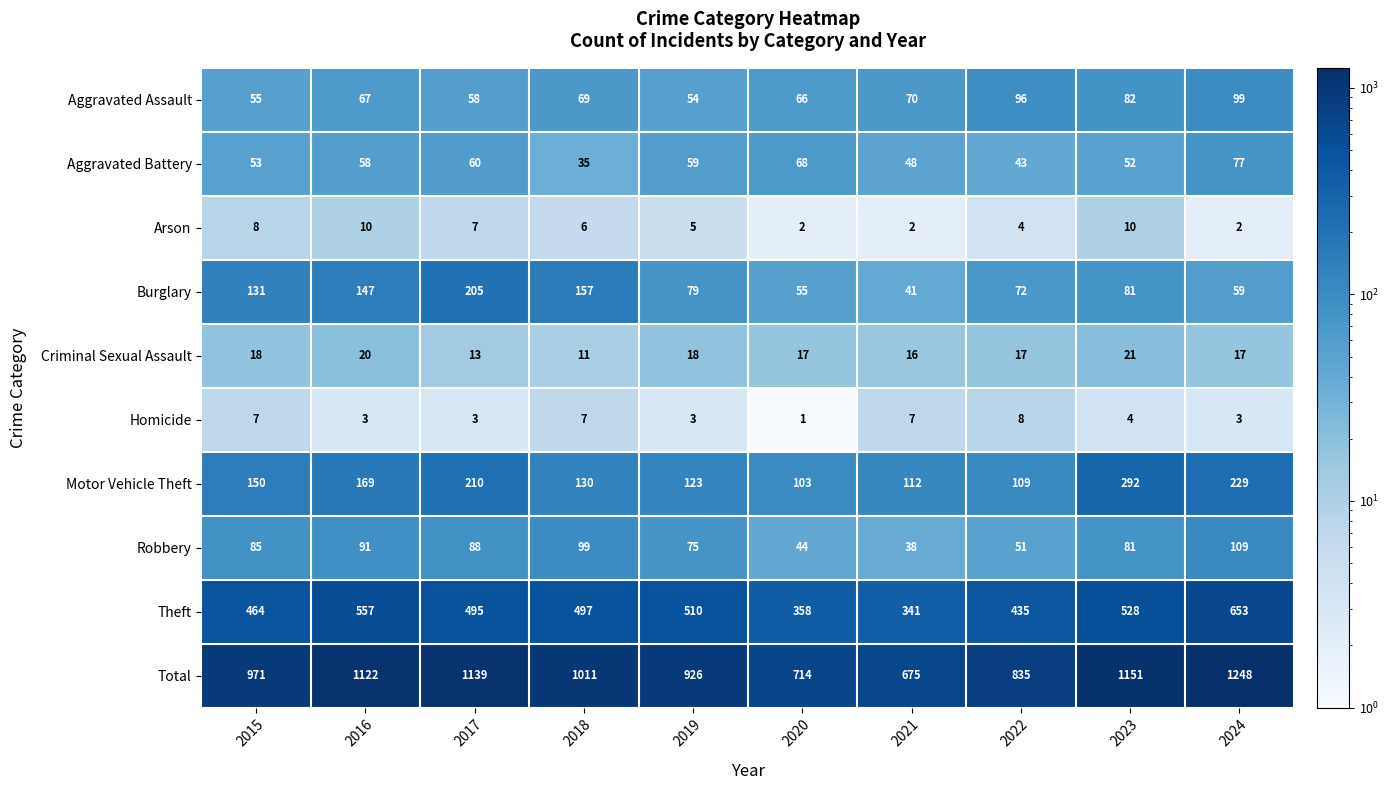

What is the total value across all series at 2024?

2496